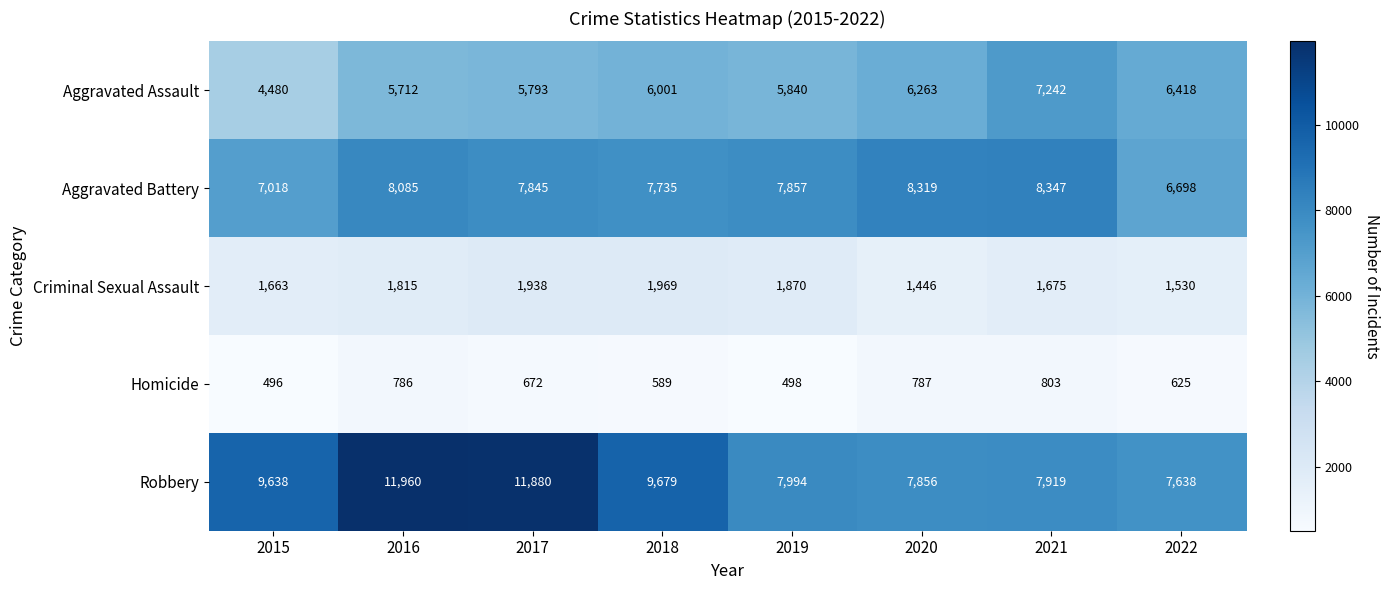

Read the Criminal Sexual Assault value at 2015, to the nearest 50.

1650